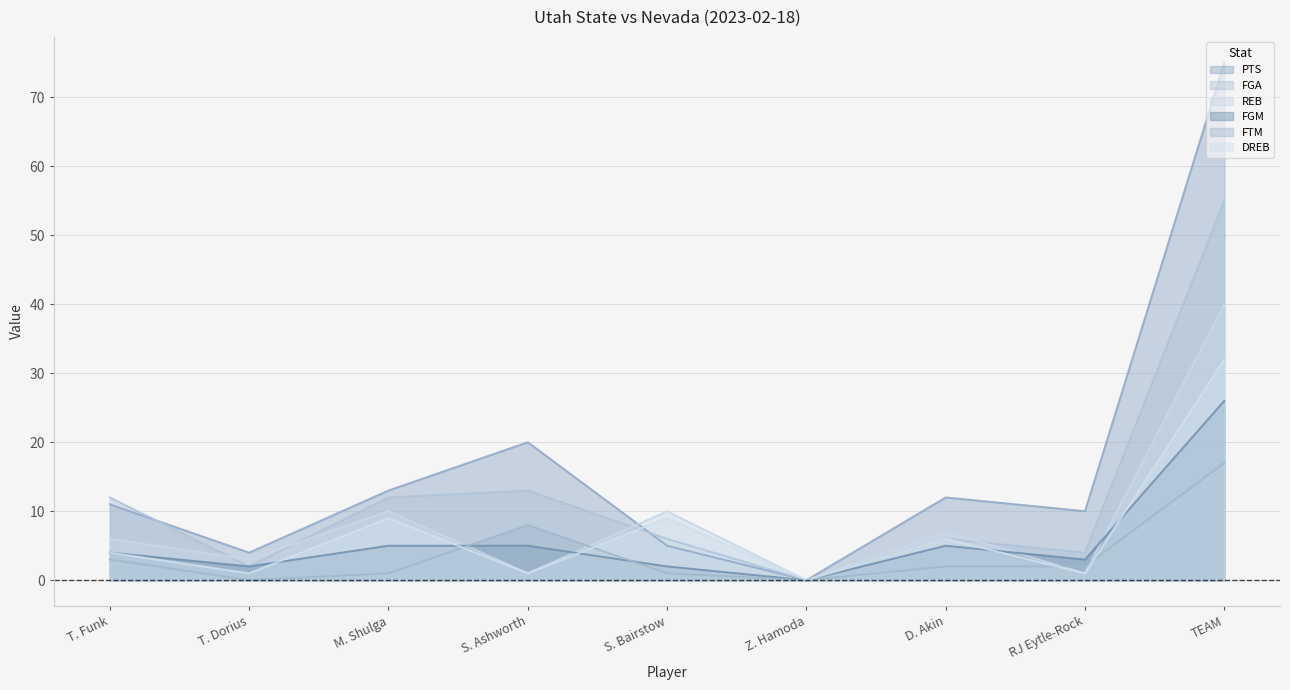

Does the chart have visible grid lines?

Yes